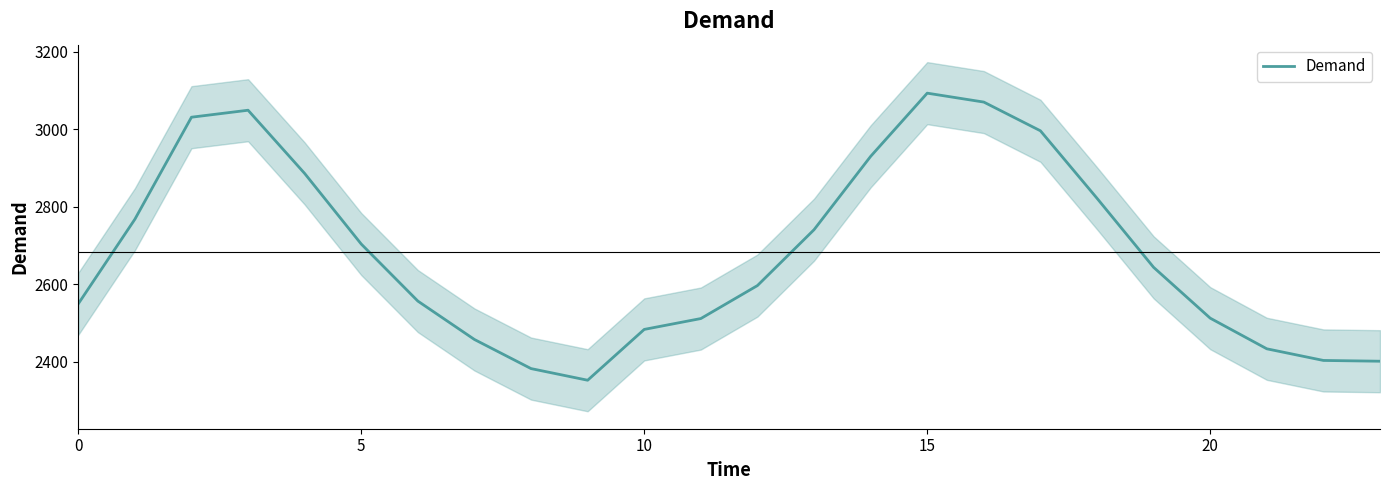

At which category does the chart reach its minimum across all series?

9